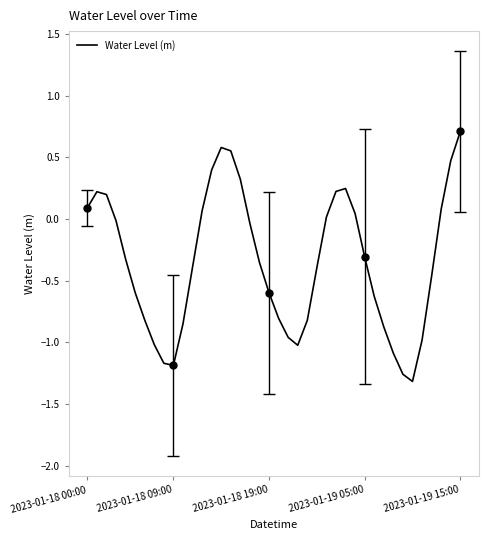

What is the greatest value displayed?

0.7